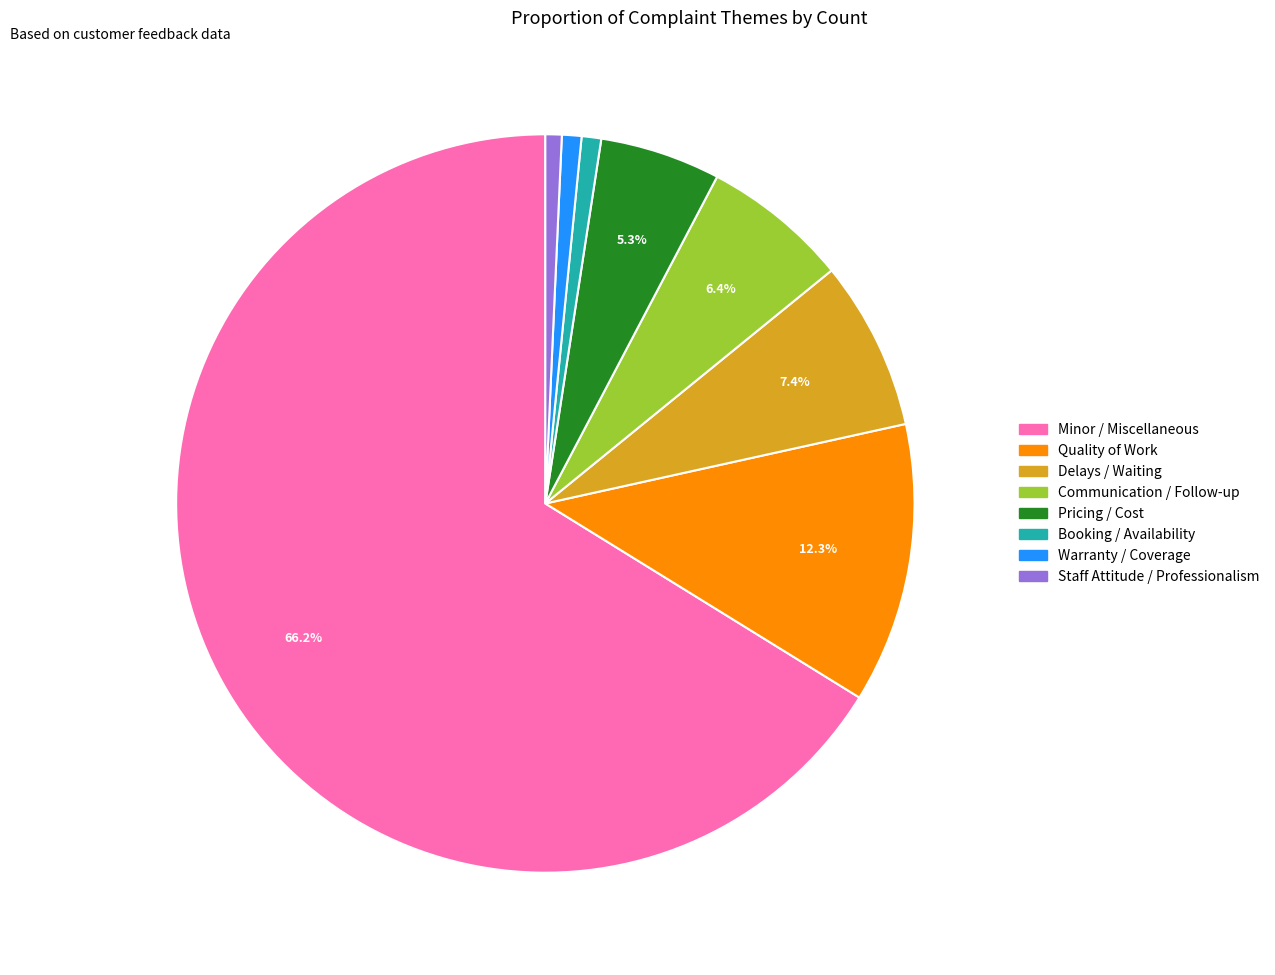

What is the ratio of the value at Delays / Waiting to the value at Quality of Work?

0.6